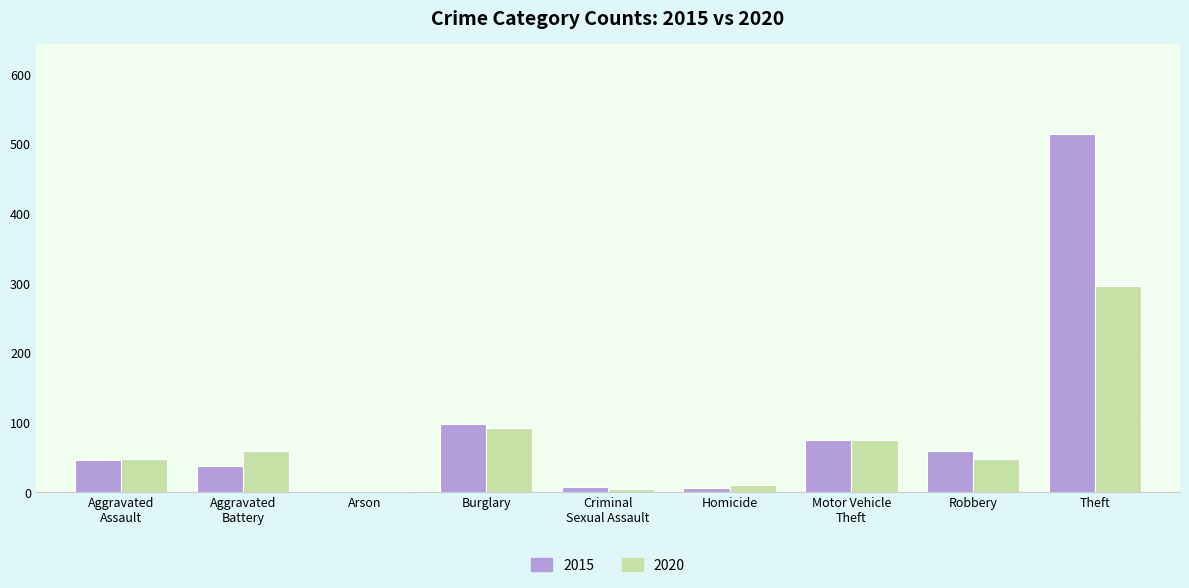

The 2015 series shows 98 at Burglary. True or false?

True